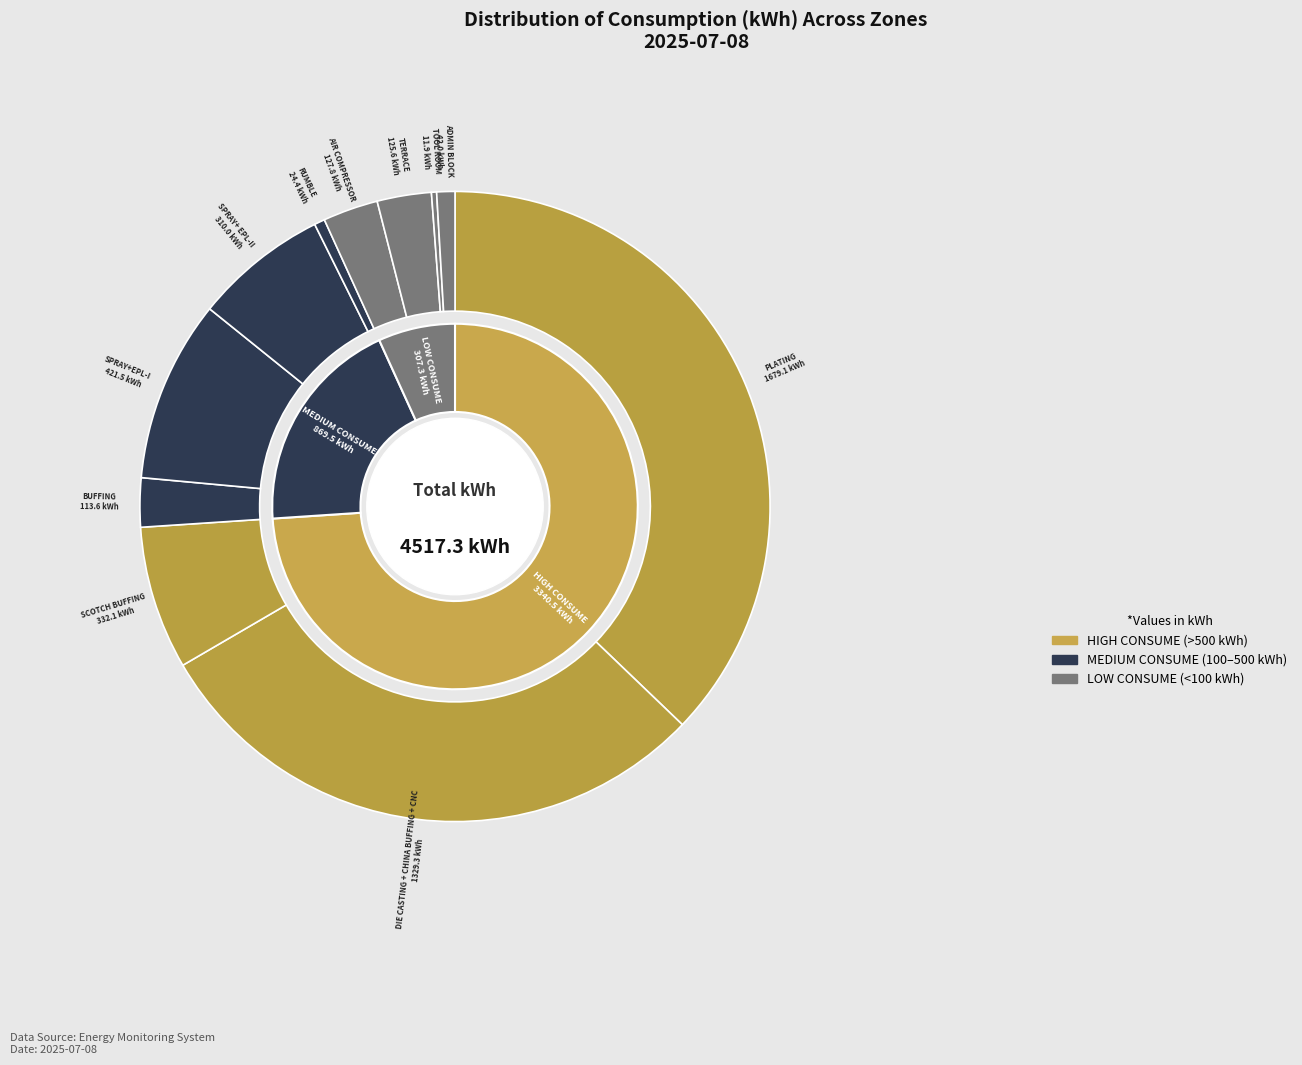

Combined, what portion of the pie is PLATING (C-49) and TERRACE (C-49)?

40.0%